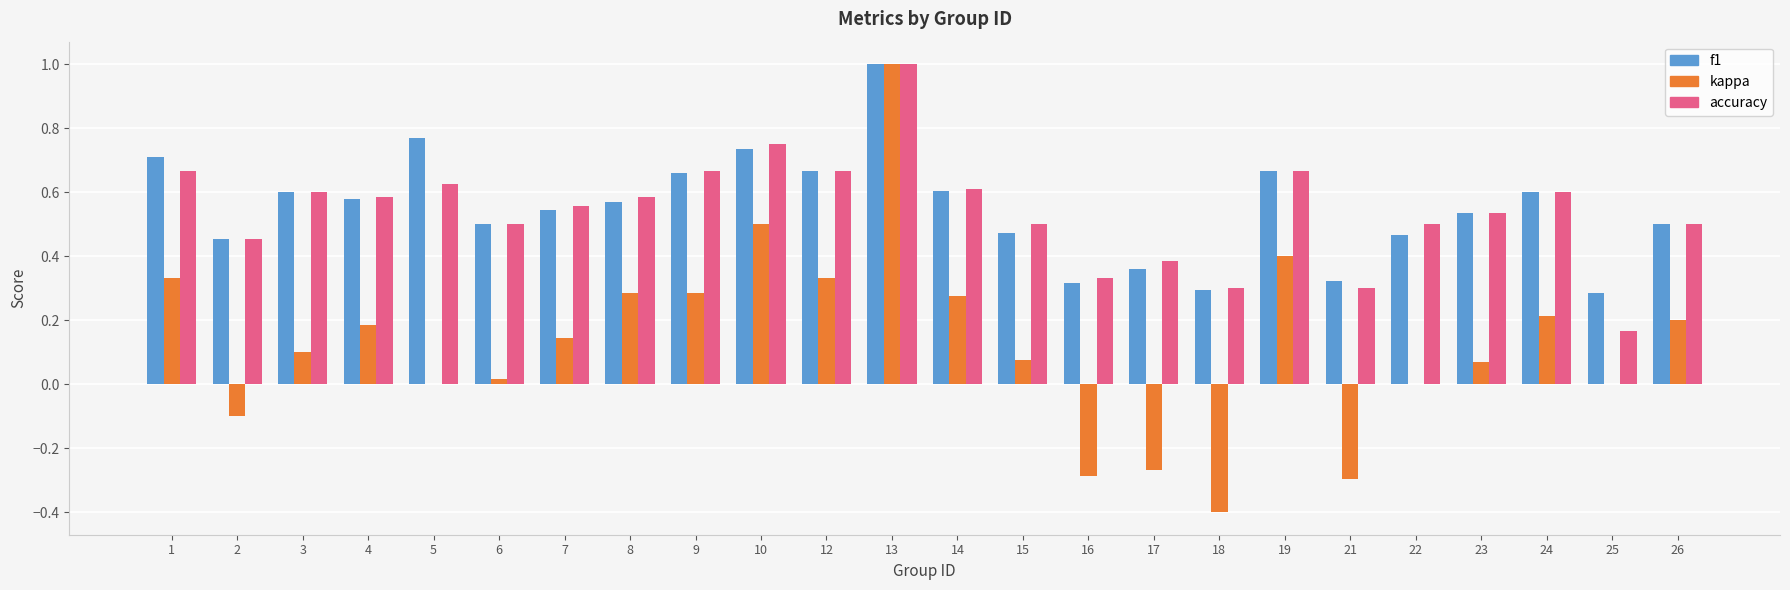

The f1 series shows 0.6 at 14. True or false?

True